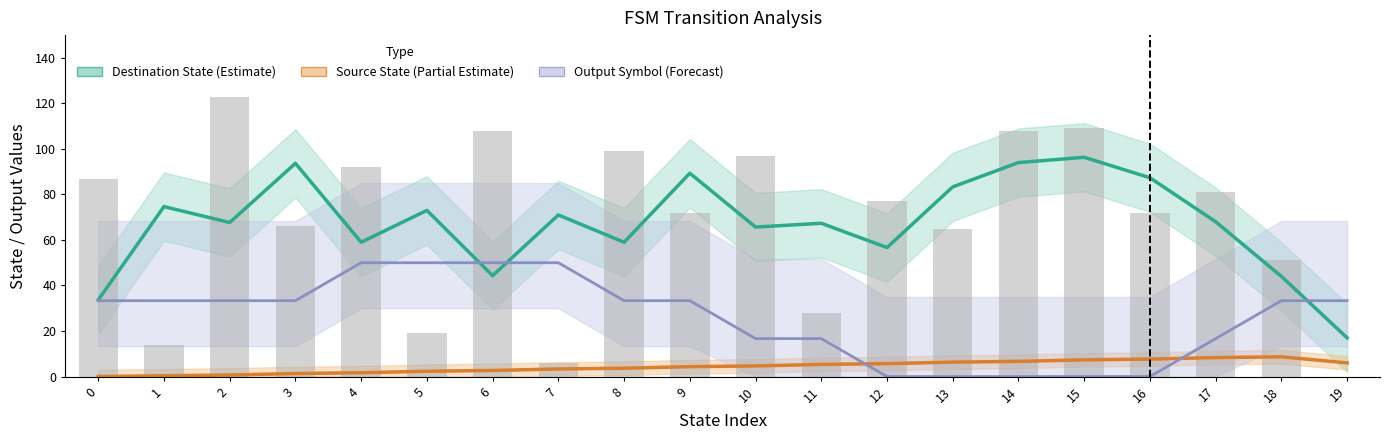

What value does the Destination State (Estimate) series have at 12?

56.7